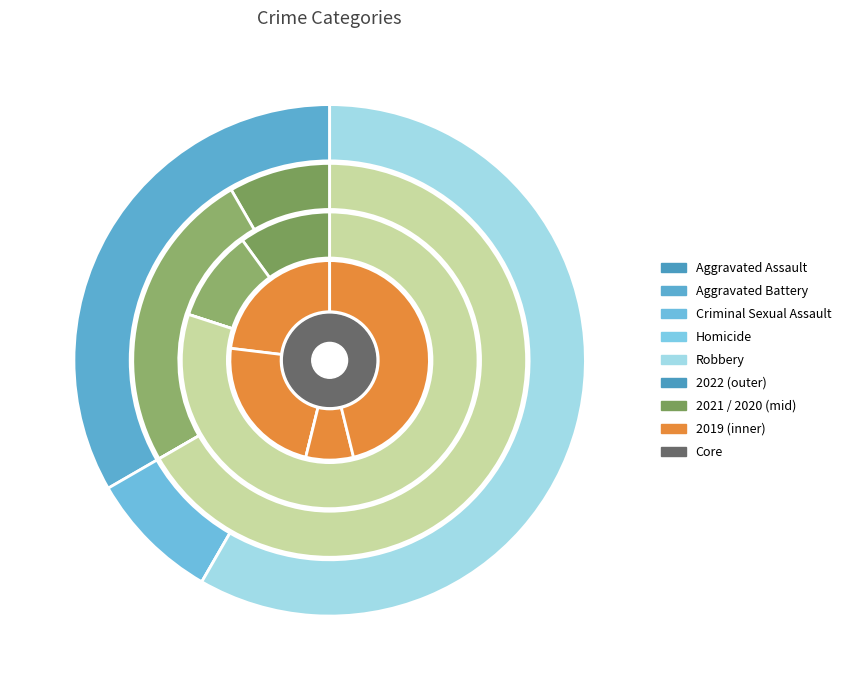

To the nearest percent, what percentage of the pie is Homicide?

8%